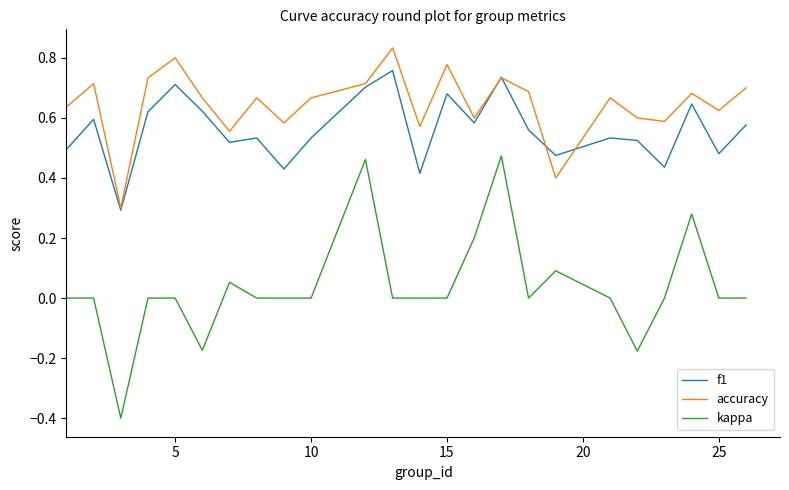

True or false: f1 and kappa cross at least once.

False